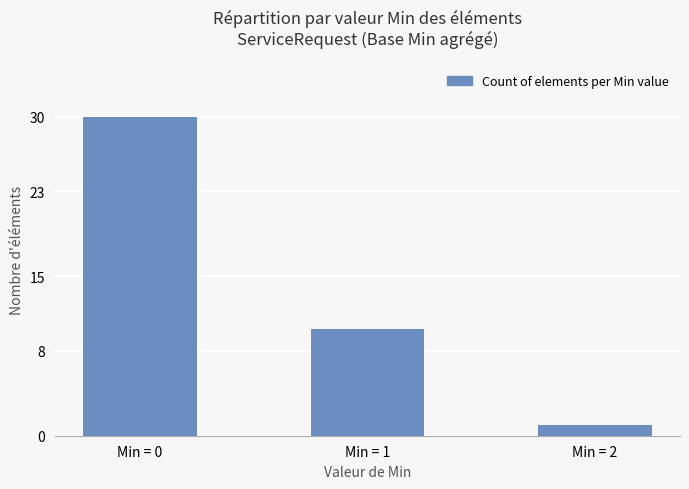

What is the value of the 3rd bar from the left?

1